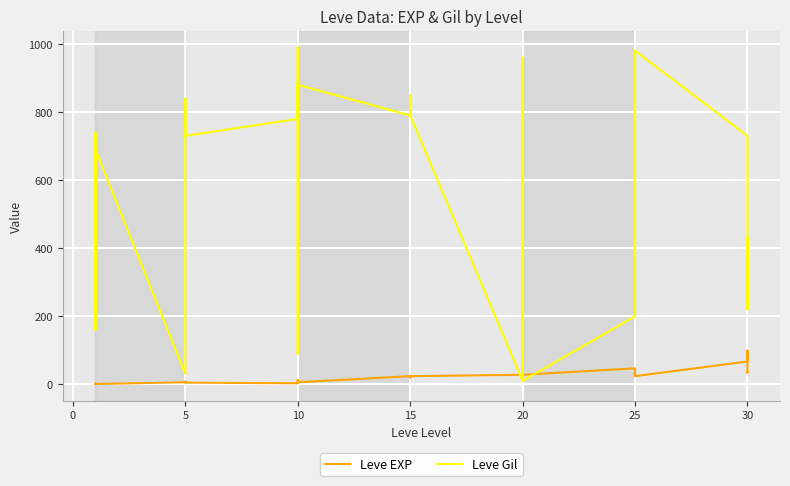

Which series has the largest total across all categories?

Leve Gil